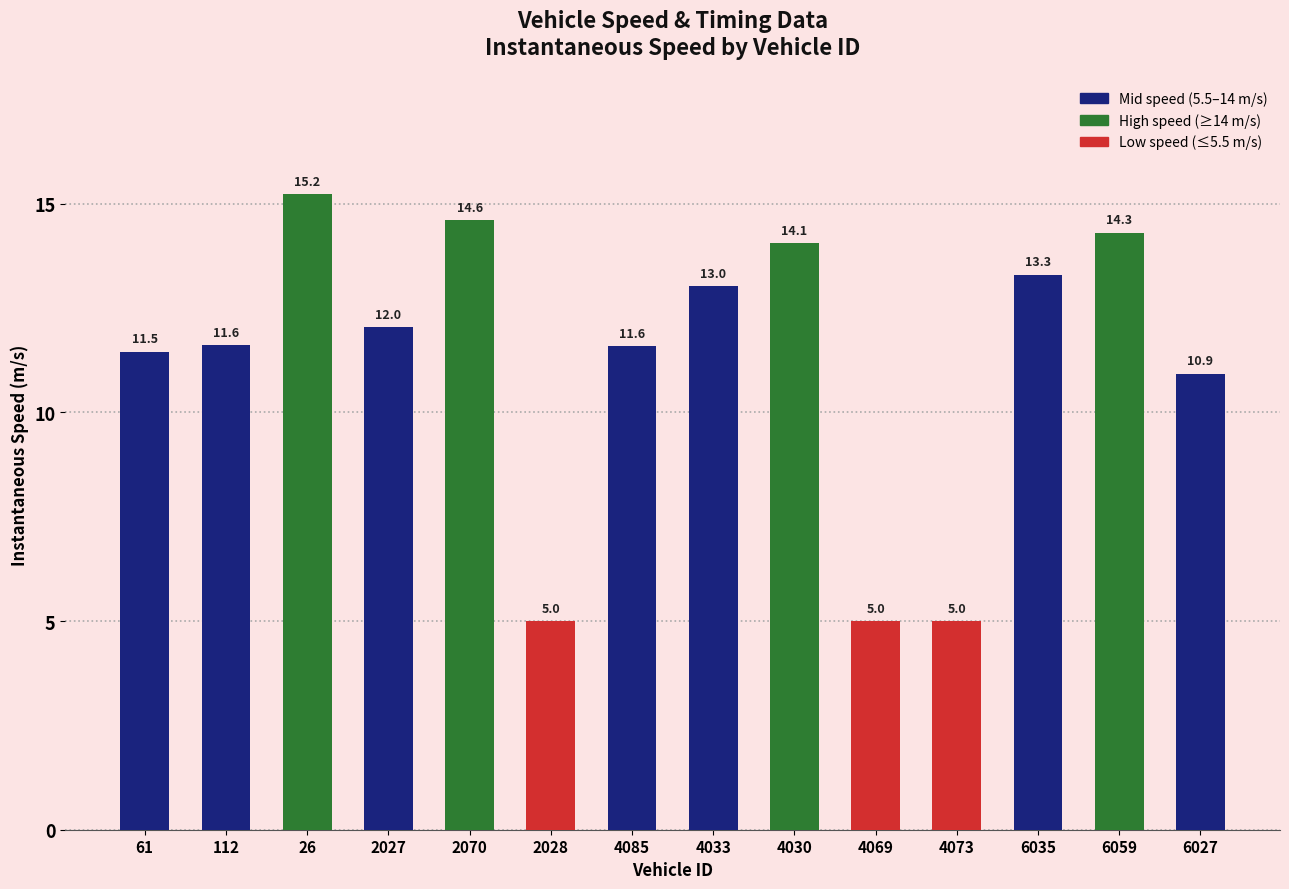

What is the sum of all values?

157.2